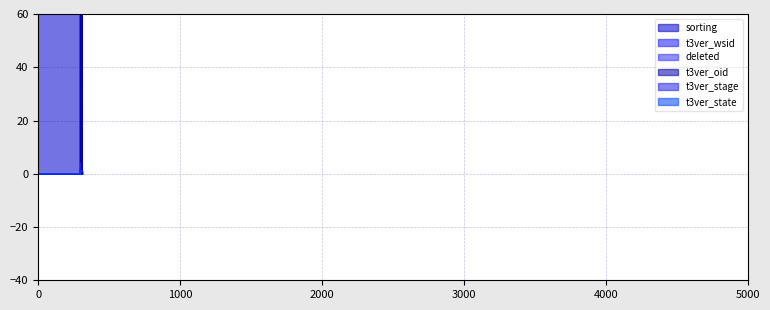

Reading right to left, extract all data points from this chart.

sorting: 310=32	309=32	308=64	307=64	306=128	305=128	304=256	303=256	302=640	301=256	300=512	299=1024	298=768	297=512	296=256	92=256	91=256	90=512	89=256	88=256	1=256
t3ver_wsid: 310=1	309=1	308=1	307=1	306=1	305=1	304=1	303=1	302=1	301=1	300=0	299=0	298=0	297=2	296=0	92=0	91=0	90=0	89=0	88=0	1=0
deleted: 310=0	309=0	308=0	307=0	306=1	305=0	304=0	303=1	302=0	301=0	300=0	299=0	298=0	297=0	296=0	92=0	91=0	90=0	89=0	88=0	1=0
t3ver_oid: 310=0	309=0	308=310	307=0	306=308	305=0	304=306	303=0	302=0	301=0	300=304	299=0	298=297	297=298	296=0	92=0	91=0	90=0	89=0	88=0	1=0
t3ver_stage: 310=1	309=1	308=1	307=1	306=1	305=1	304=1	303=1	302=1	301=1	300=1	299=3	298=4	297=2	296=0	92=0	91=0	90=0	89=0	88=0	1=0
t3ver_state: 310=1	309=1	308=1	307=1	306=1	305=1	304=1	303=1	302=1	301=1	300=0	299=0	298=0	297=0	296=0	92=0	91=0	90=0	89=0	88=0	1=0